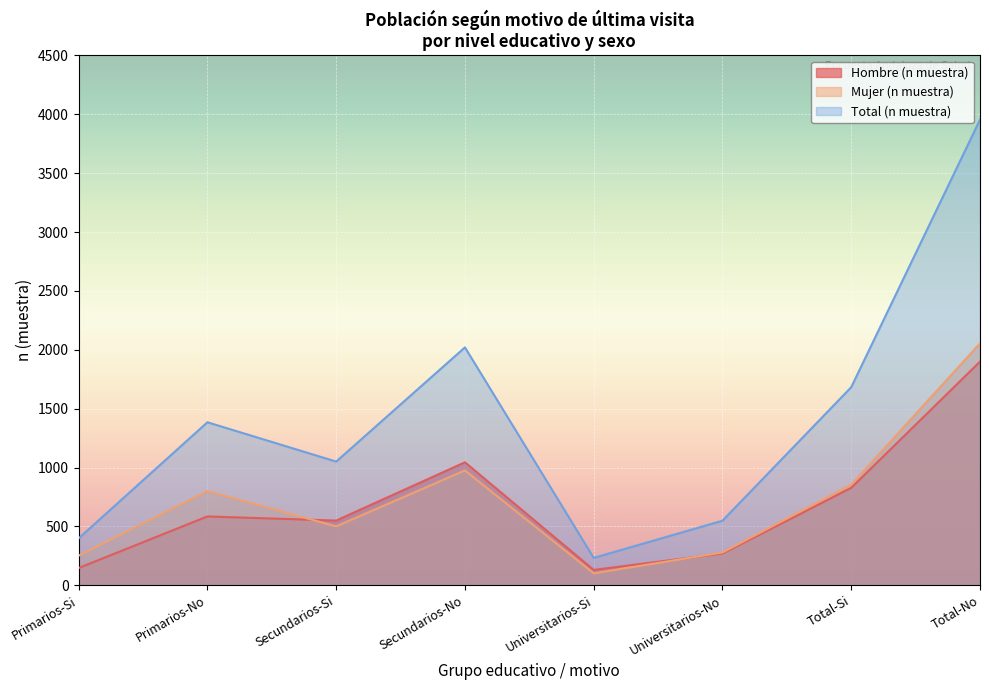

Which series has the largest total across all categories?

Total (n muestra)